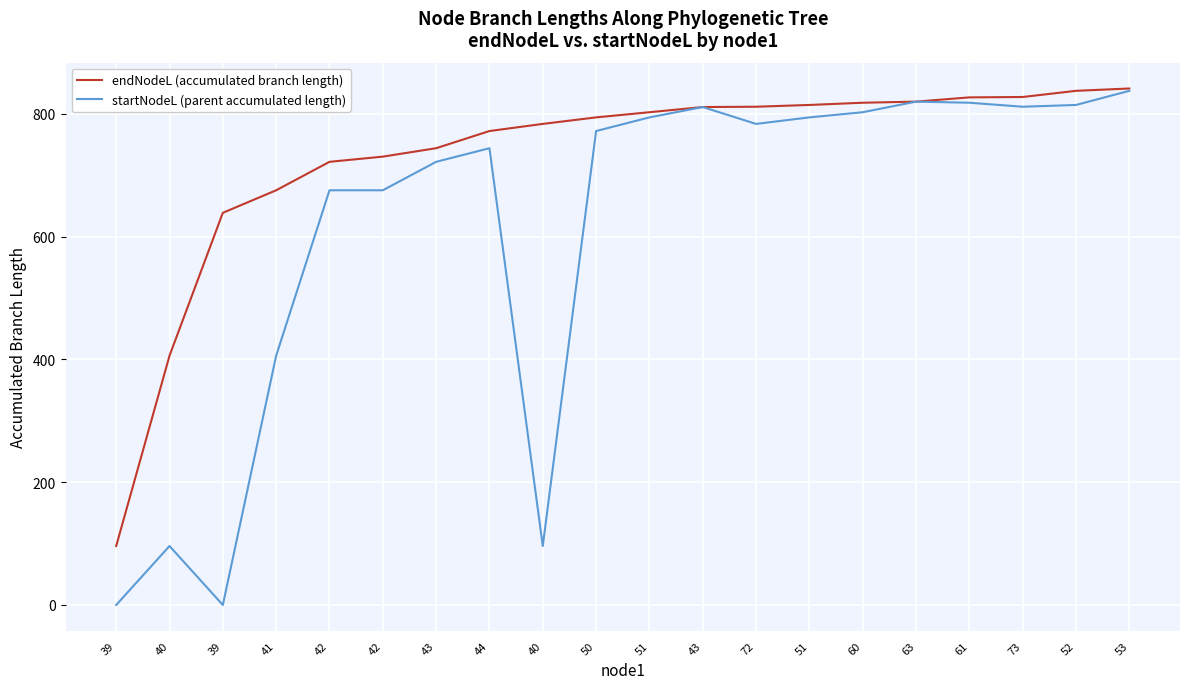

True or false: endNodeL (accumulated branch length) and startNodeL (parent accumulated length) intersect in this chart.

False